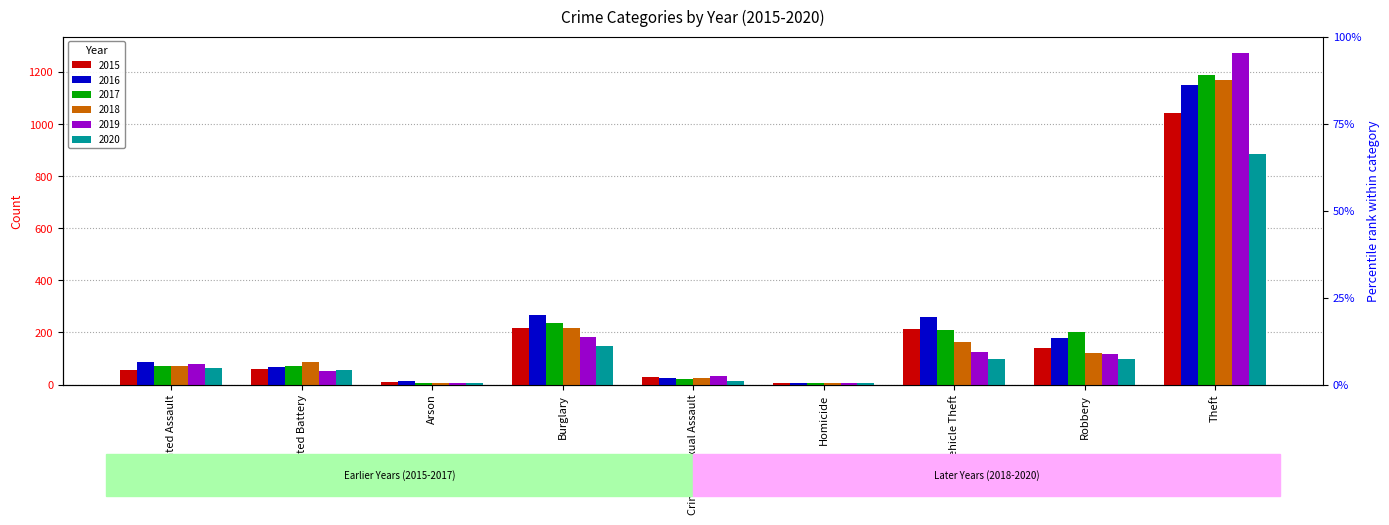

What is the difference between the maximum and second lowest values in the 2015 series?

1031